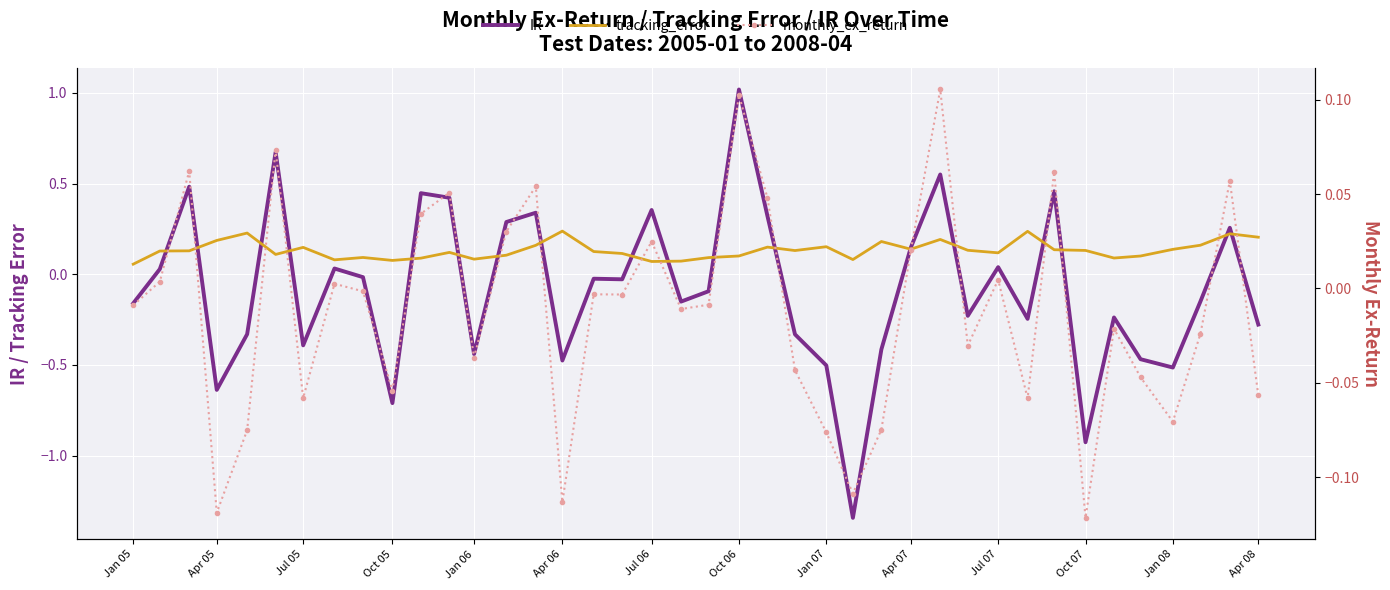

What is the total value across all series at Oct 07?

-0.9